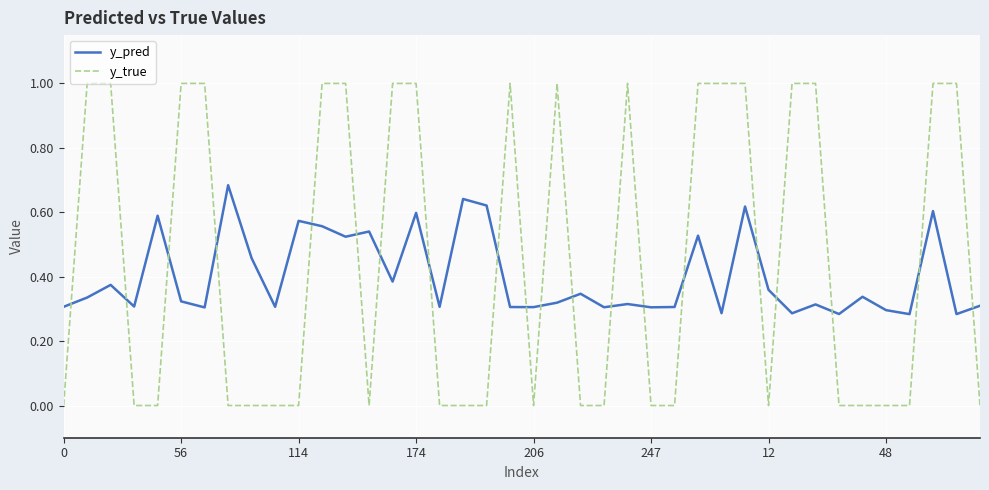

Count the number of data series in this chart.

2